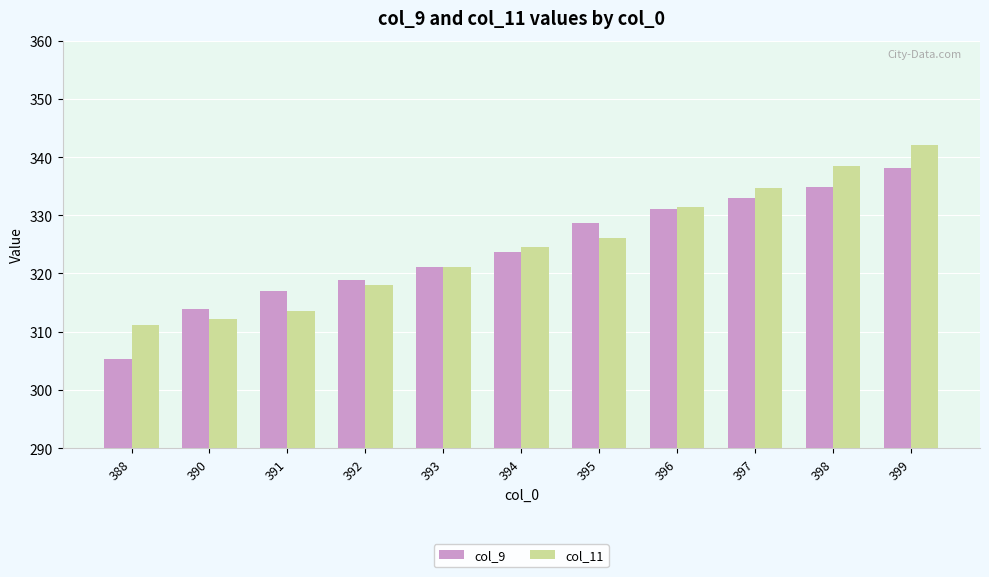

Reading right to left, extract all data points from this chart.

col_9: 399=338.1	398=334.9	397=333.0	396=331.2	395=328.6	394=323.7	393=321.1	392=318.9	391=317.1	390=314.0	388=305.3
col_11: 399=342.1	398=338.5	397=334.7	396=331.4	395=326.1	394=324.6	393=321.1	392=318.0	391=313.6	390=312.2	388=311.2